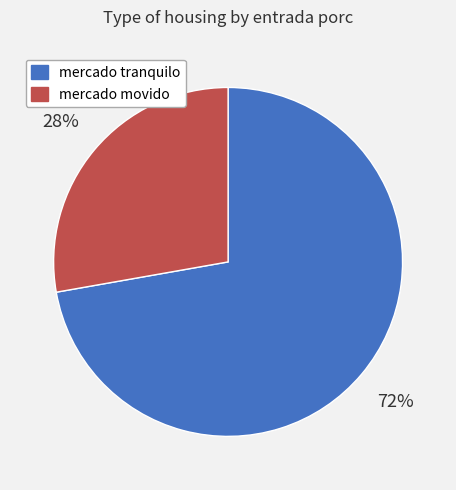

To the nearest percent, what is the combined percentage of mercado tranquilo and mercado movido?

100%